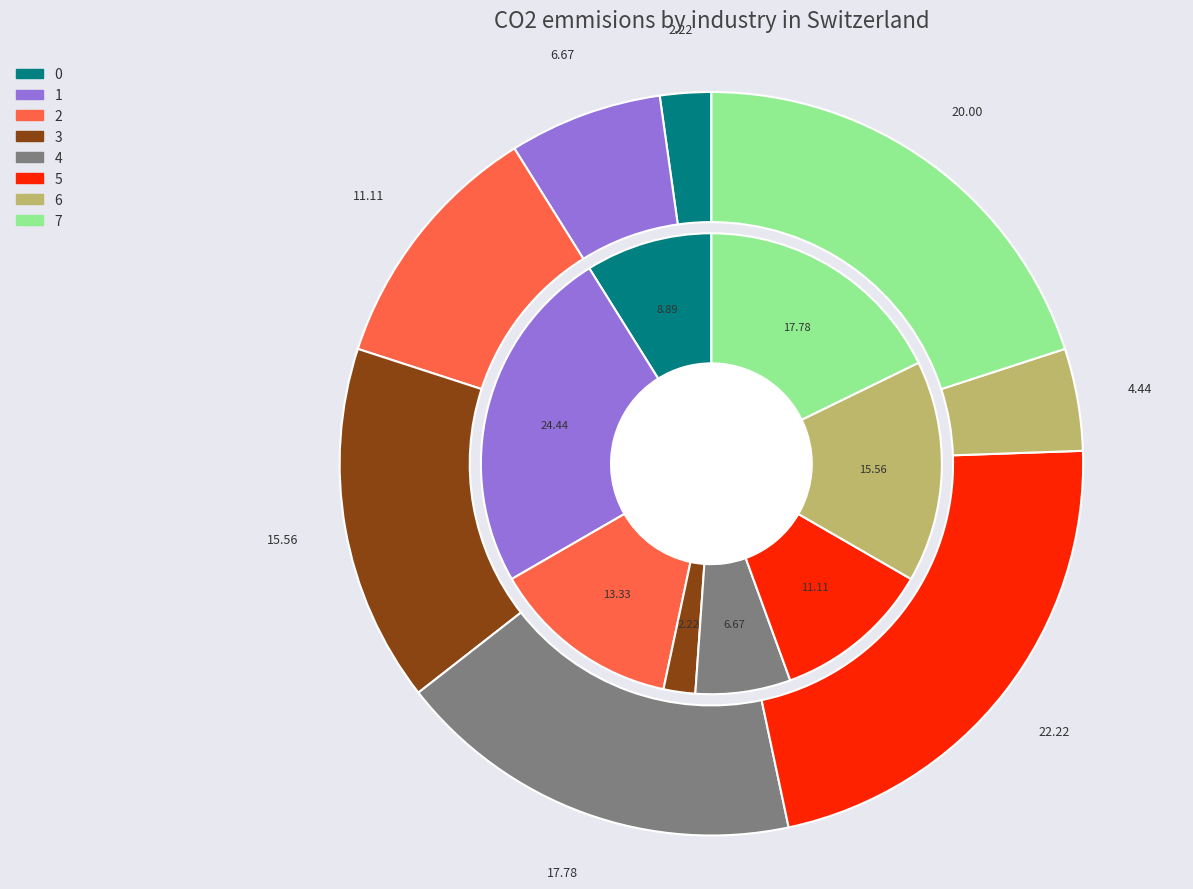

How much of the chart is everything except 3?

84.4%